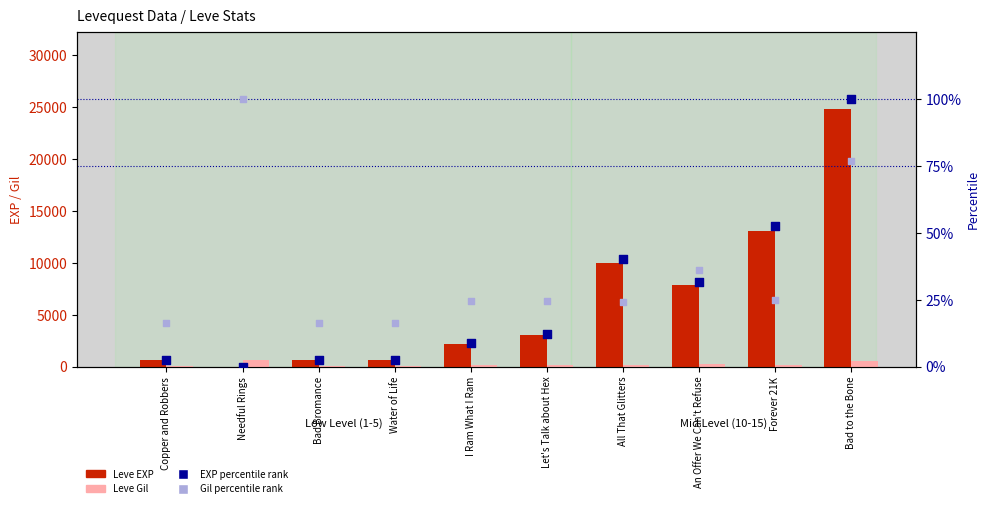

Which series has the widest spread of Y values?

Leve EXP